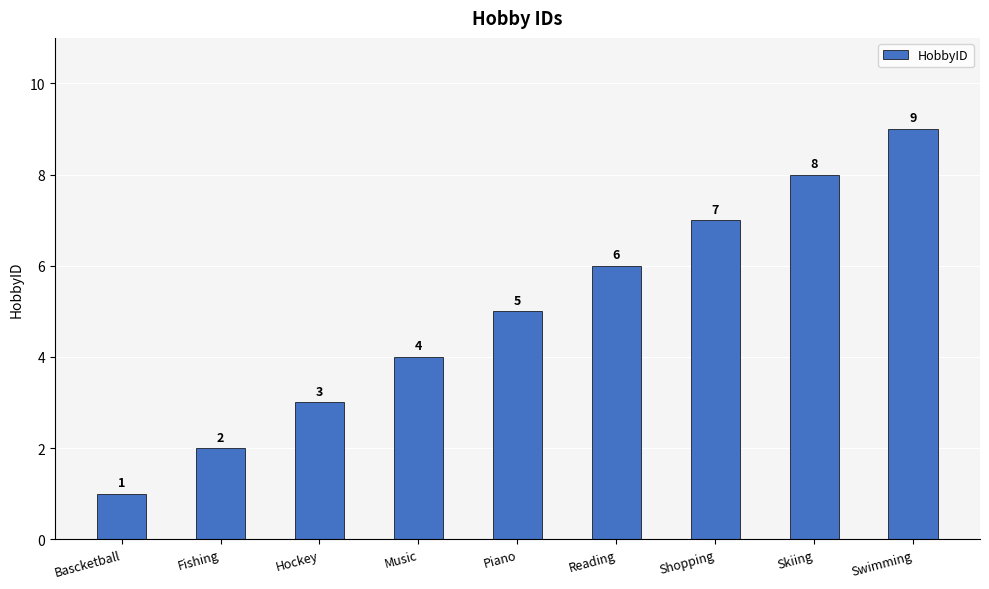

Are the bars horizontal?

No